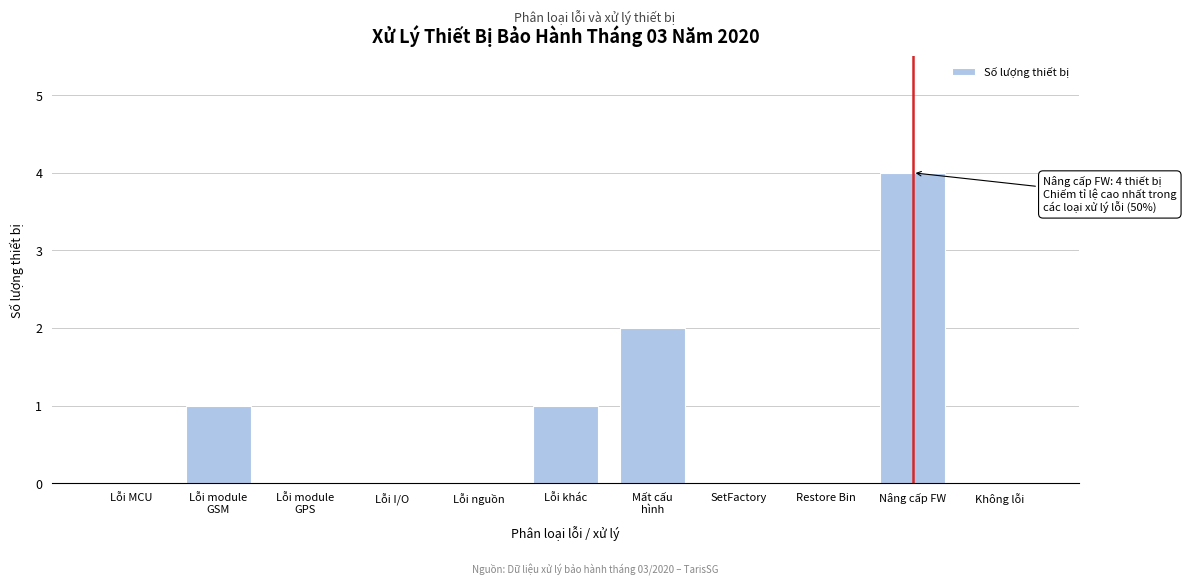

Between Restore Bin and Lỗi khác, which is larger?

Lỗi khác